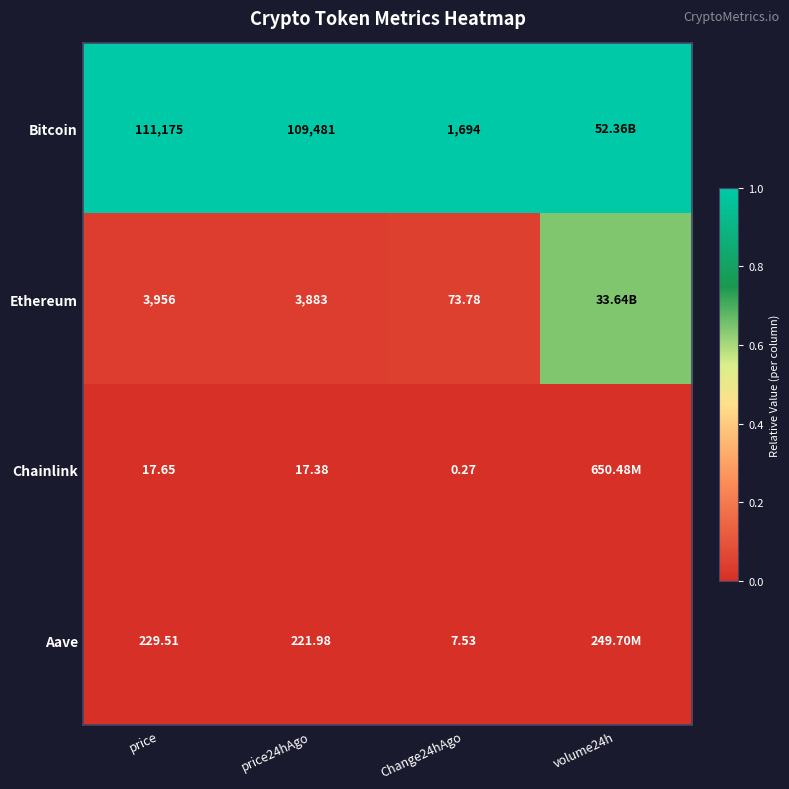

Between price and price24hAgo, which series saw the biggest shift?

Bitcoin